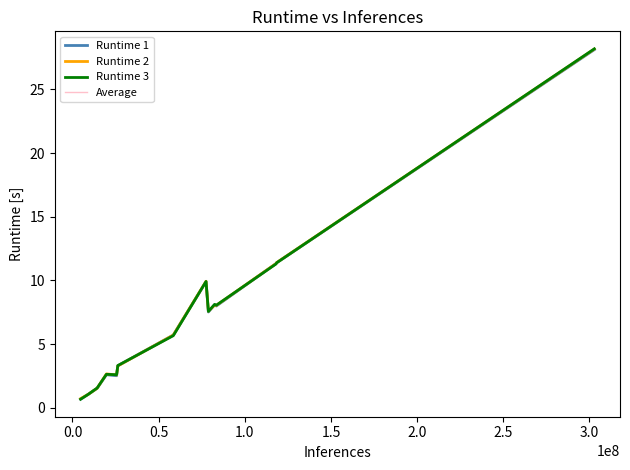

What is the maximum value shown in the chart?

28.2